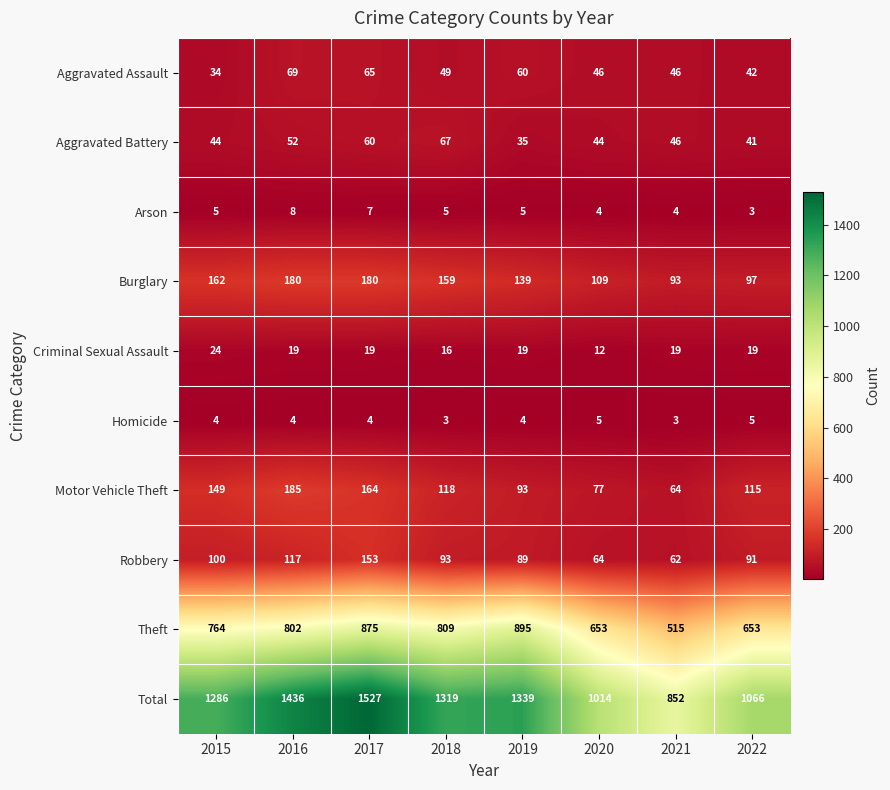

What is the difference between the highest and lowest values at 2021?

849